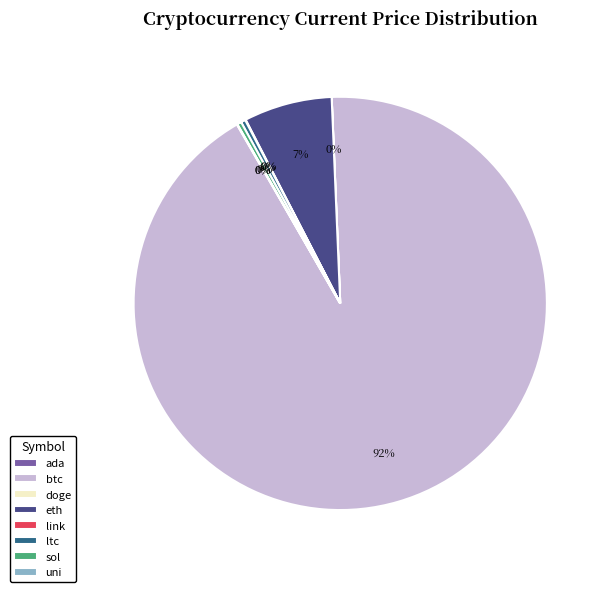

To the nearest percent, what percentage of the pie is eth?

7%